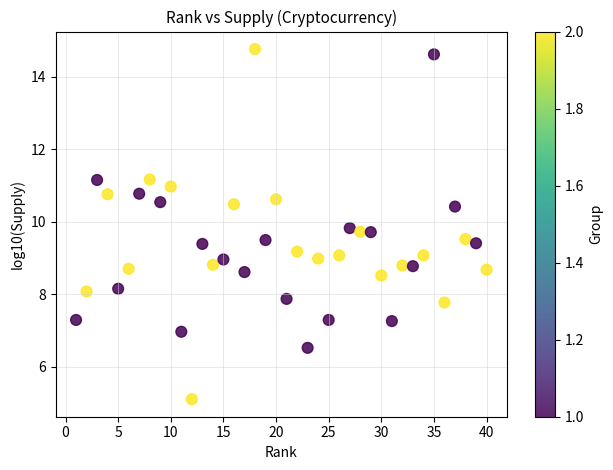

What is the range of Y values (max minus min)?

9.7